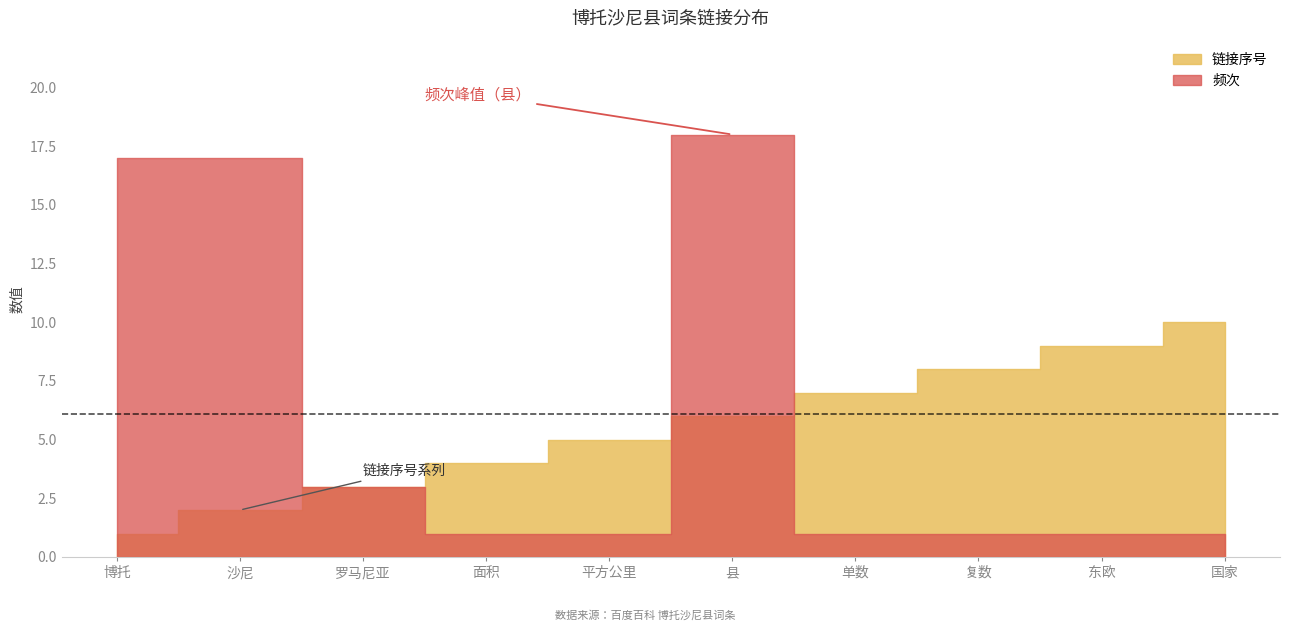

What is the highest value of the 频次 series?

18